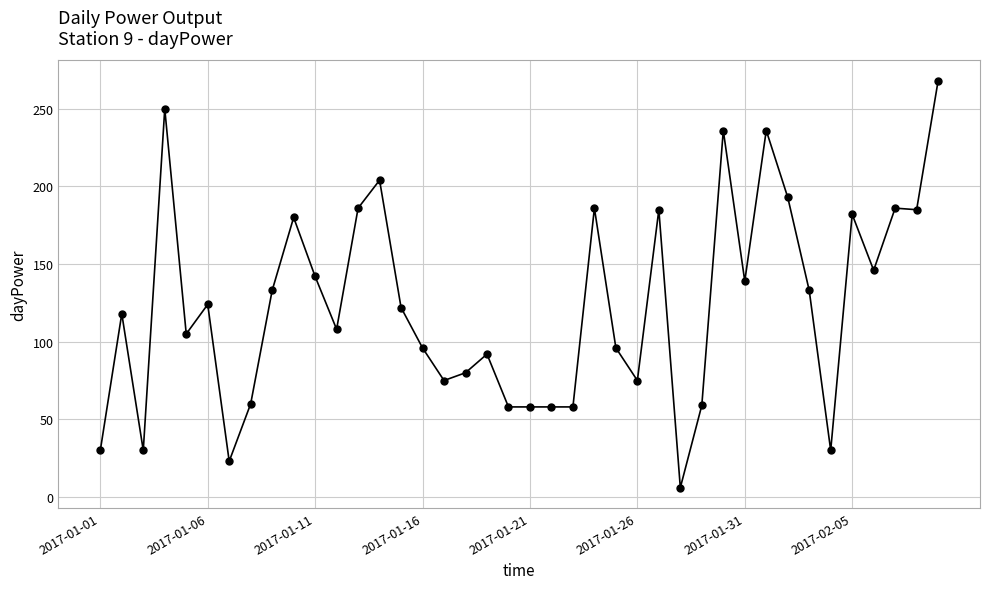

What is the difference between the maximum and minimum values?

262